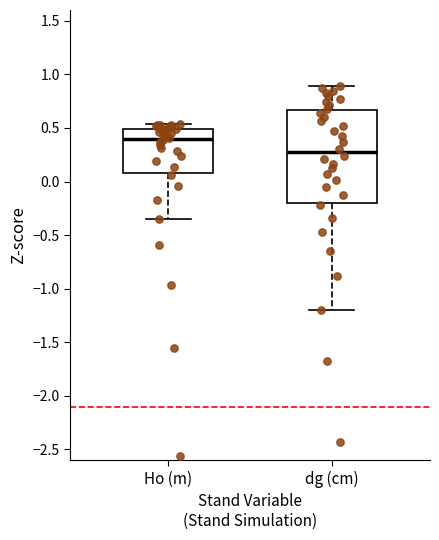

Reading left to right, transcribe this box plot: for each box, give where its median line is, the range the box spans, and where its two whiskers end, as read against the y-axis. The values are not printed on the chart, so give them approximately, as read against the axis.

Ho (m): median 0.40, box 0.10 to 0.50, whiskers -0.35 to 0.55
dg (cm): median 0.25, box -0.20 to 0.65, whiskers -1.20 to 0.90